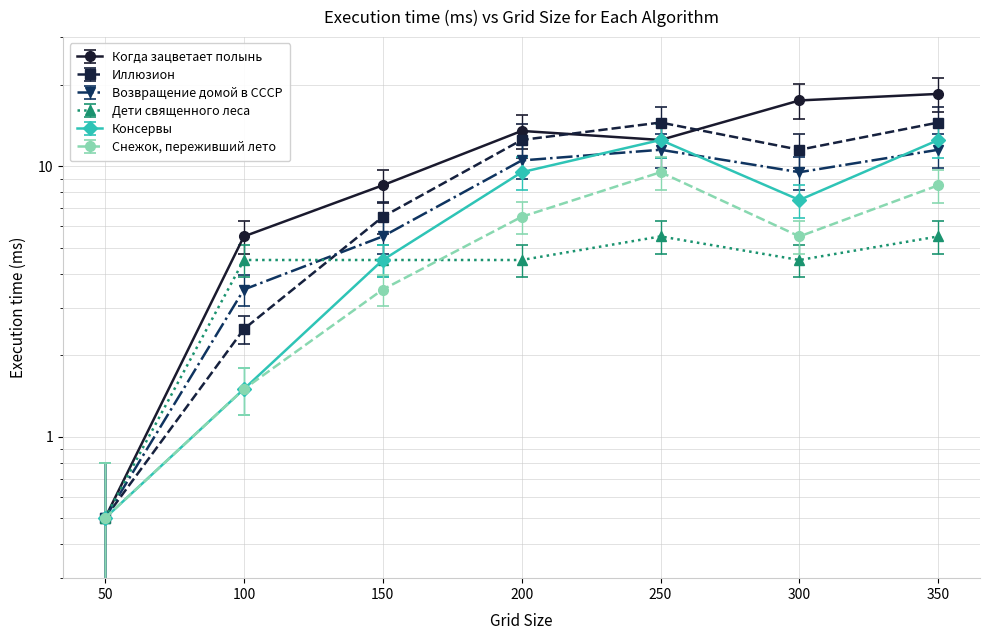

True or false: Снежок, переживший лето and Консервы intersect in this chart.

False